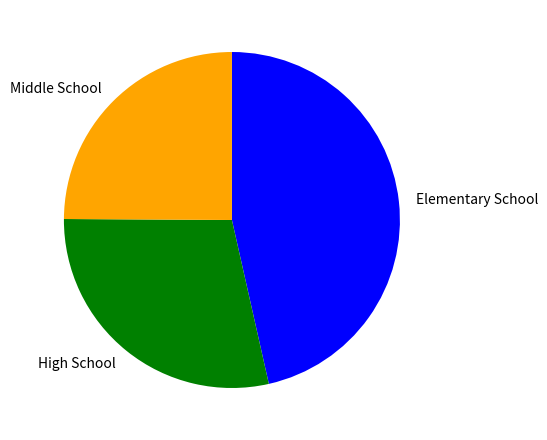

Rank the categories by value from highest to lowest.

Elementary School, High School, Middle School